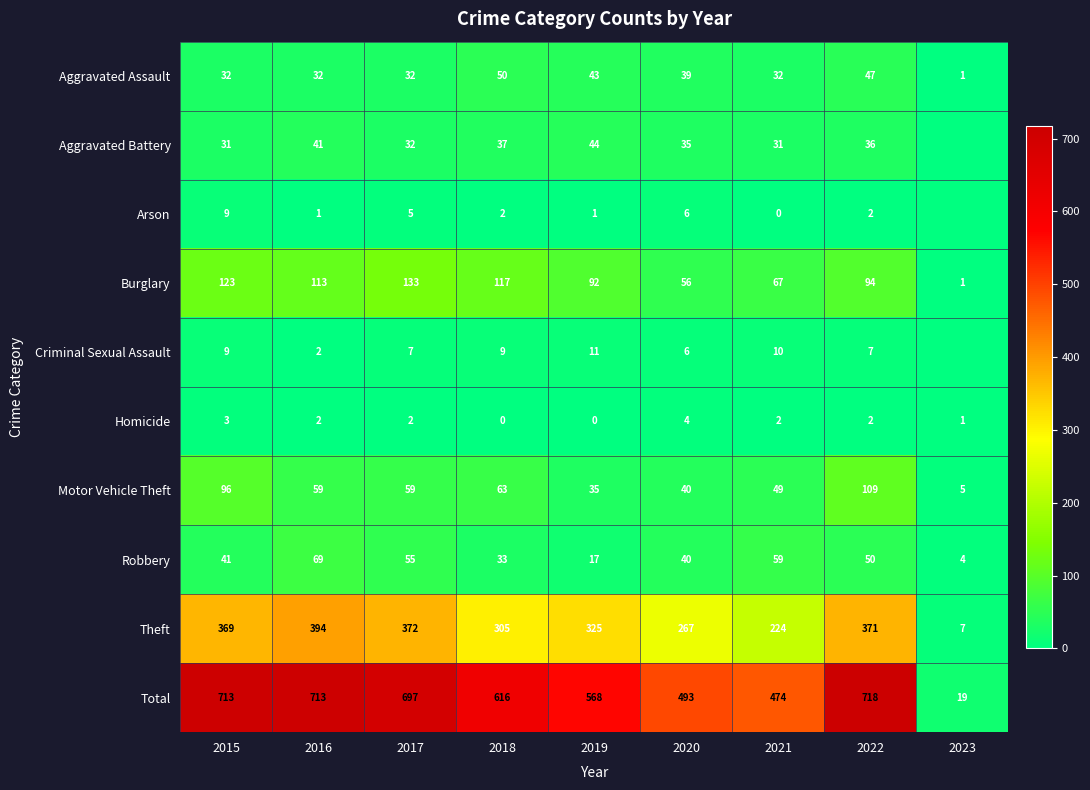

Between 2016 and 2020, which series saw the biggest shift?

Total